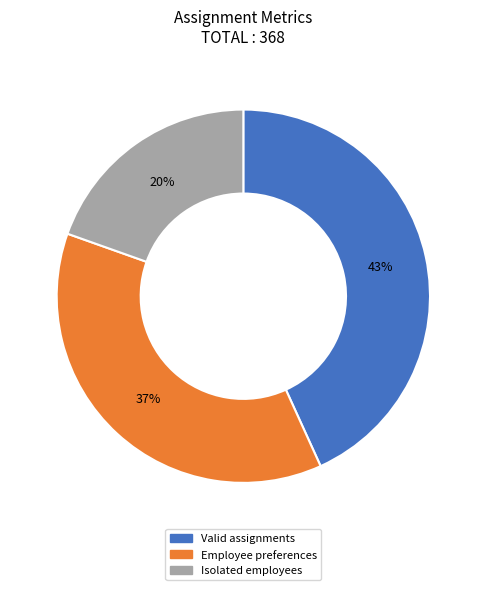

What is the smallest slice in the pie chart?

Isolated employees